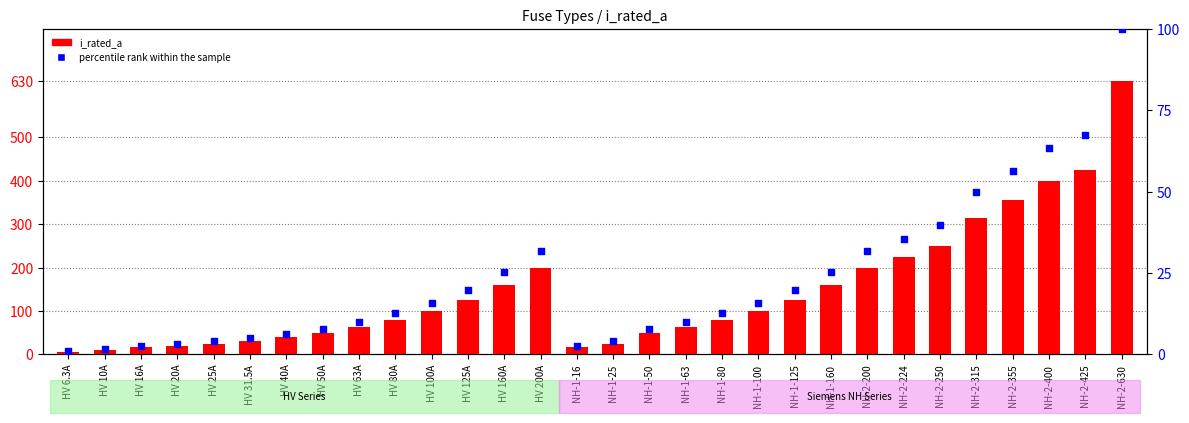

What are all the series names shown in the legend?

i_rated_a, percentile rank within the sample